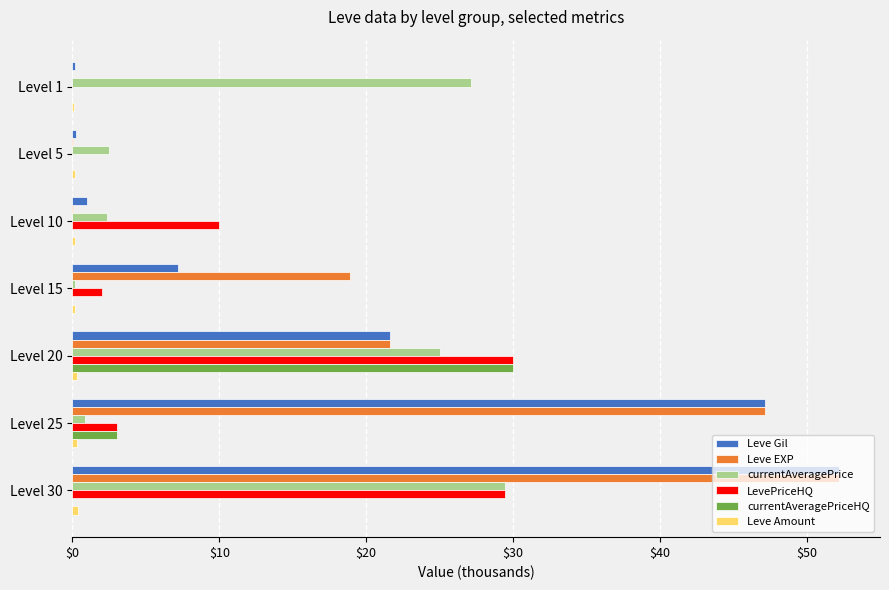

Between Level 25 and Level 30, which series saw the biggest shift?

currentAveragePrice